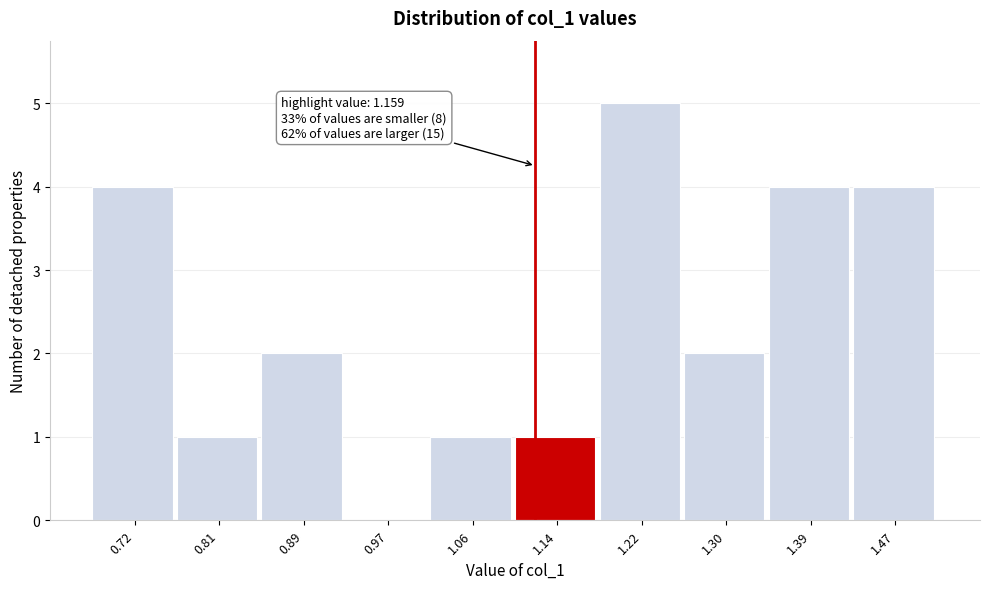

Reading left to right, list all the values displayed in this chart.

0.72=4	0.81=1	0.89=2	0.97=0	1.06=1	1.14=1	1.22=5	1.30=2	1.39=4	1.47=4